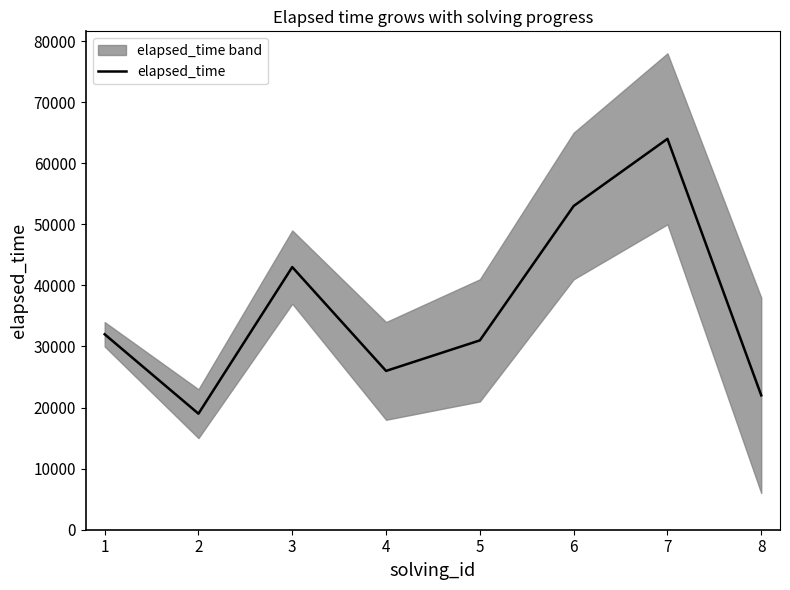

The value of elapsed_time at 2 is 19000. True or false?

True